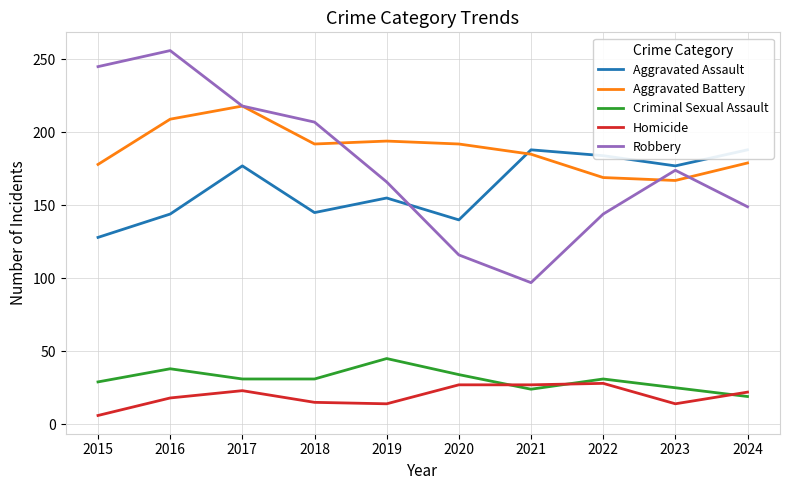

Reading left to right, transcribe all the data shown in this chart.

Aggravated Assault: 128	144	177	145	155	140	188	184	177	188
Aggravated Battery: 178	209	218	192	194	192	185	169	167	179
Criminal Sexual Assault: 29	38	31	31	45	34	24	31	25	19
Homicide: 6	18	23	15	14	27	27	28	14	22
Robbery: 245	256	218	207	166	116	97	144	174	149